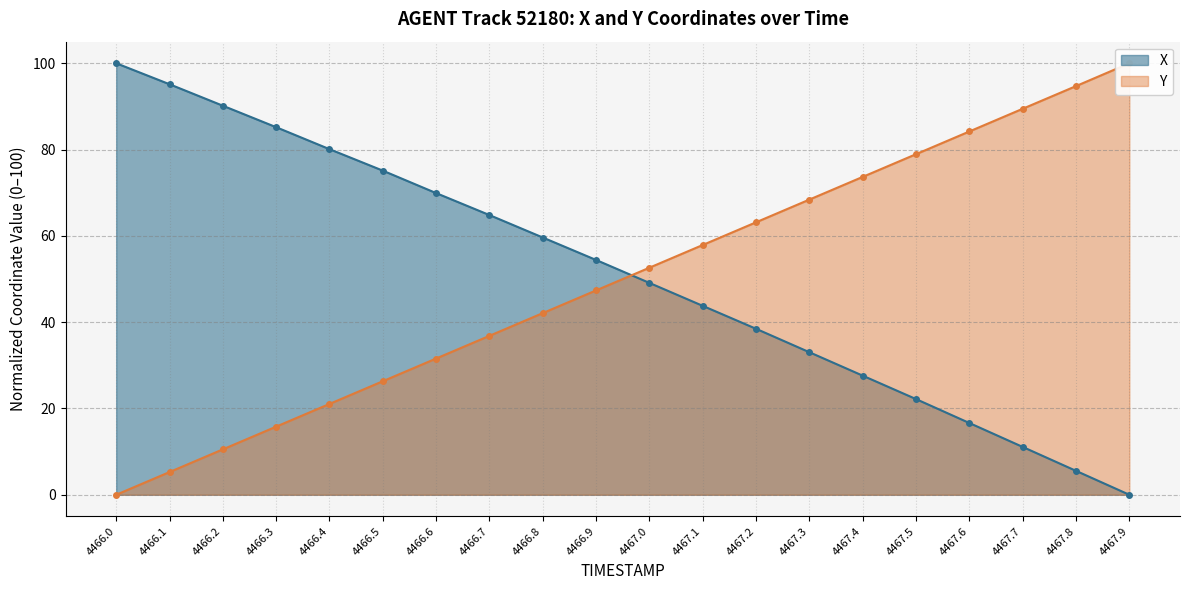

Count the number of data series in this chart.

2